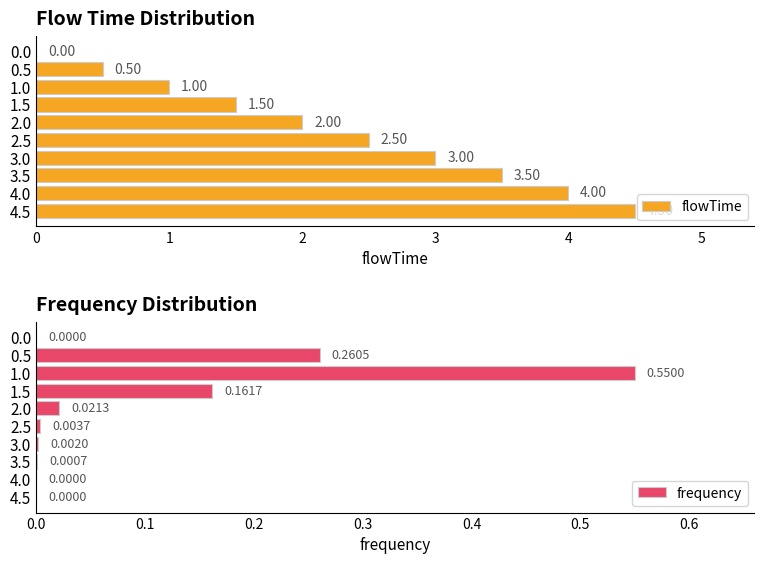

List the series in order of their peak value, highest first.

flowTime, frequency